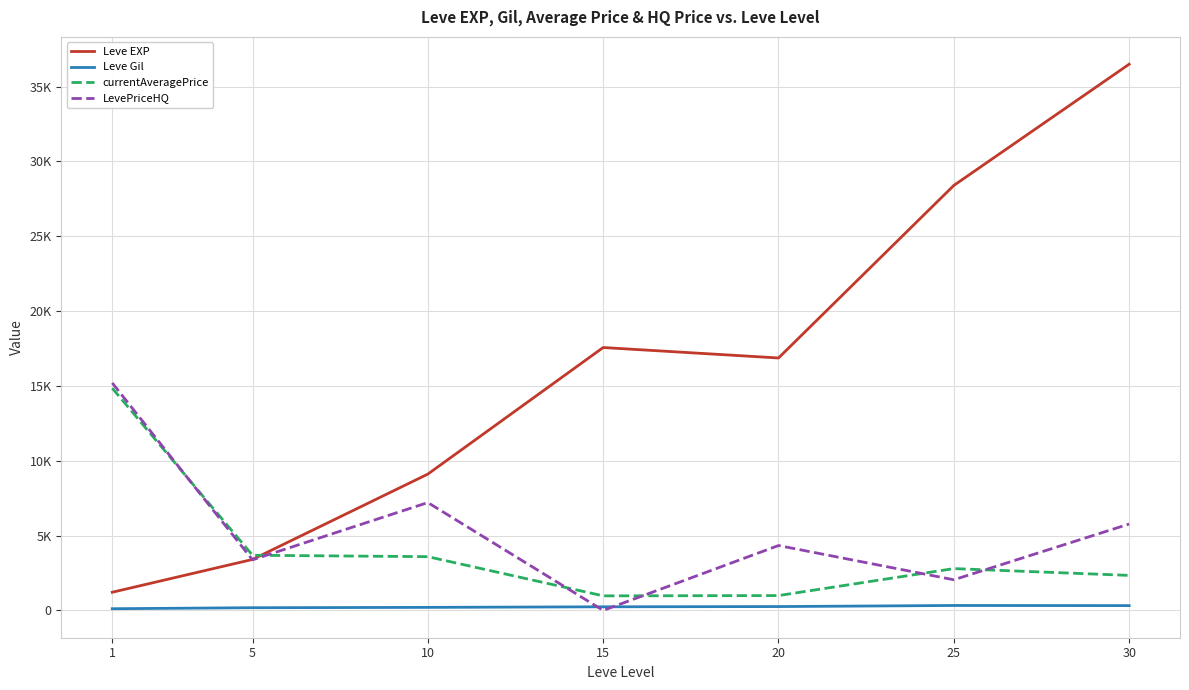

The LevePriceHQ series shows 5770.8 at 30. True or false?

True